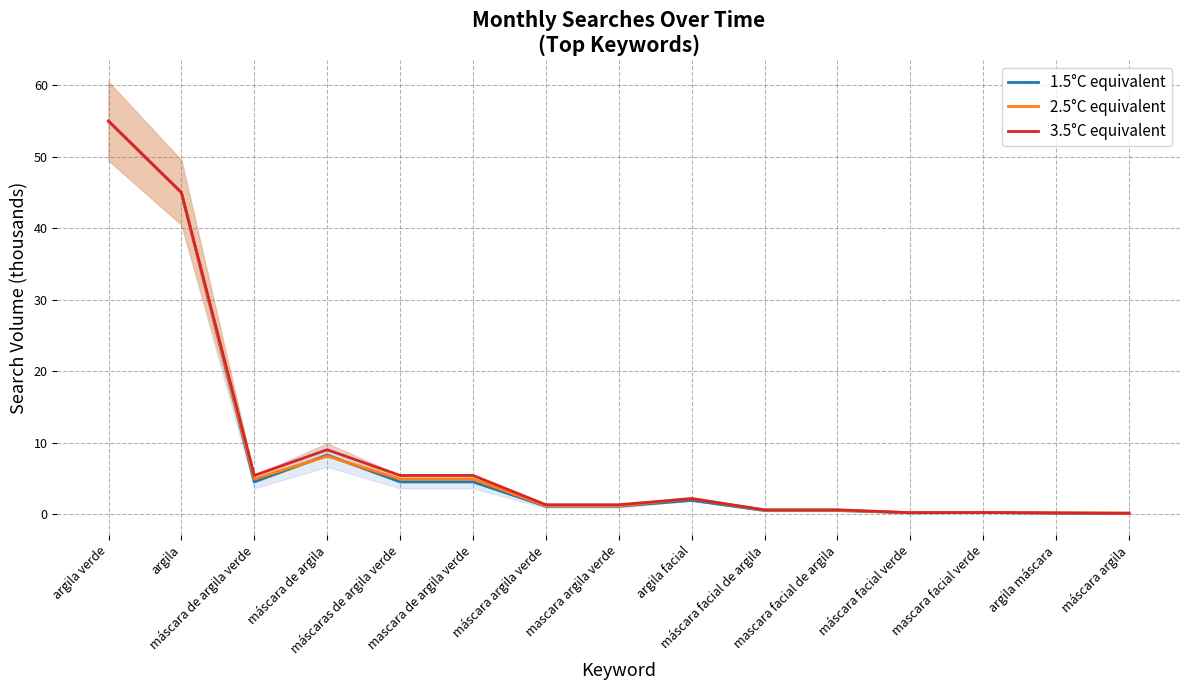

True or false: 1.5°C equivalent and 3.5°C equivalent cross at least once.

False